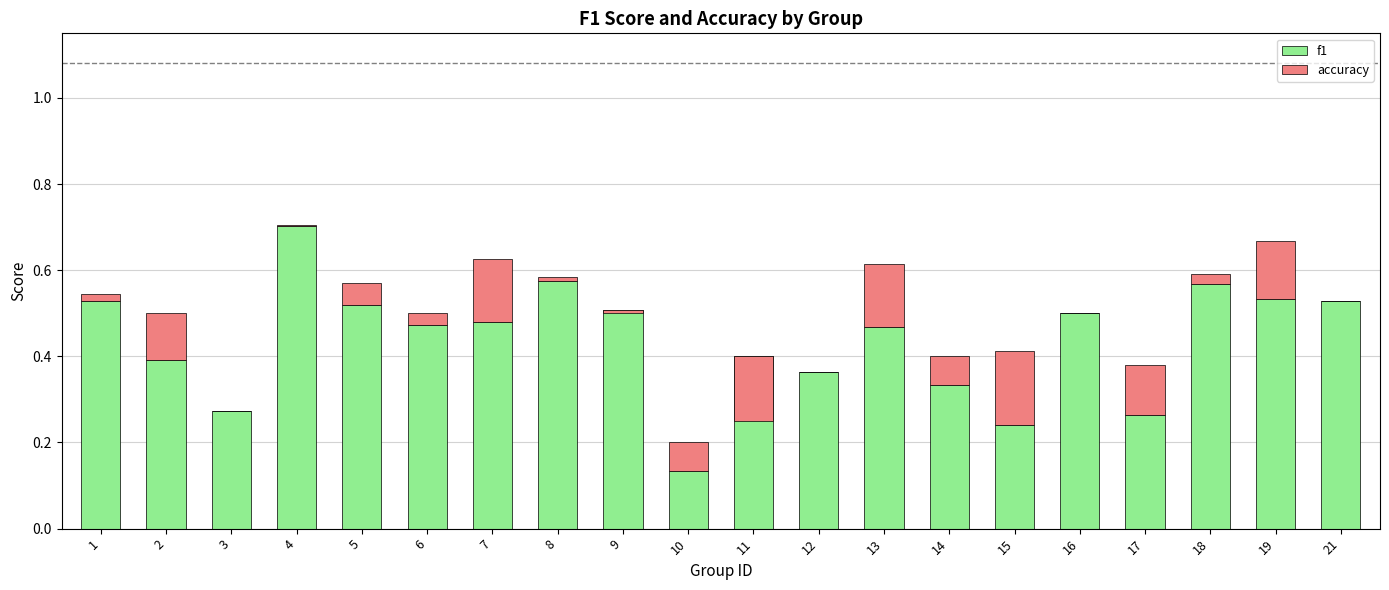

What are all the series names shown in the legend?

f1, accuracy